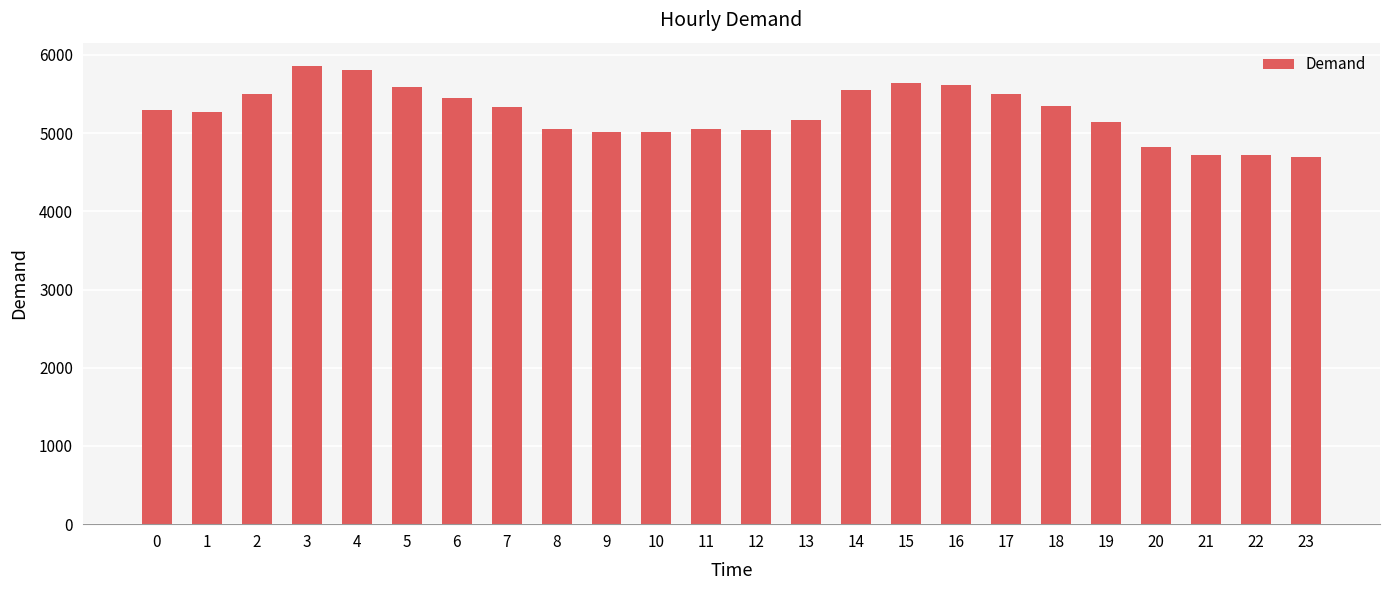

What is the value of the 9th bar from the left?

5055